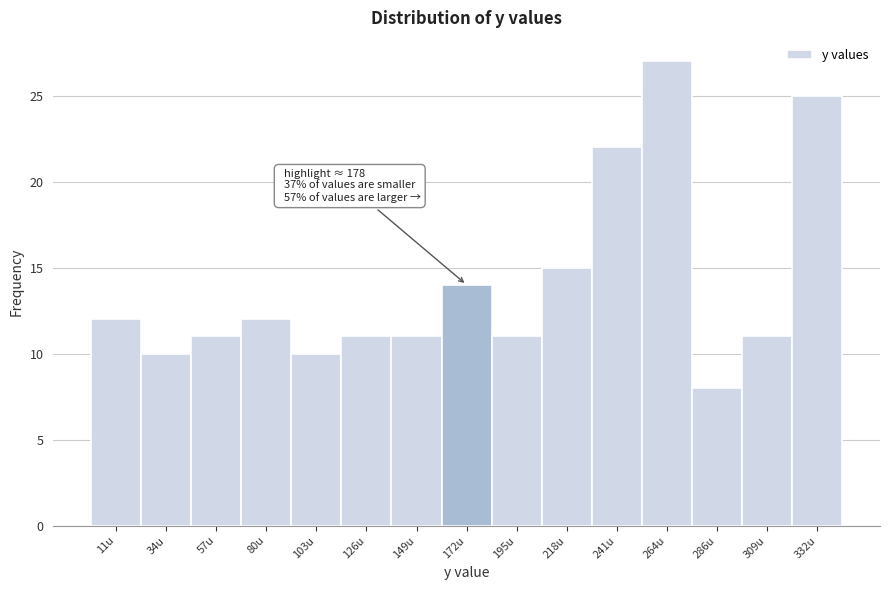

Over which range of the x-axis is the bar tallest?

250 to 275